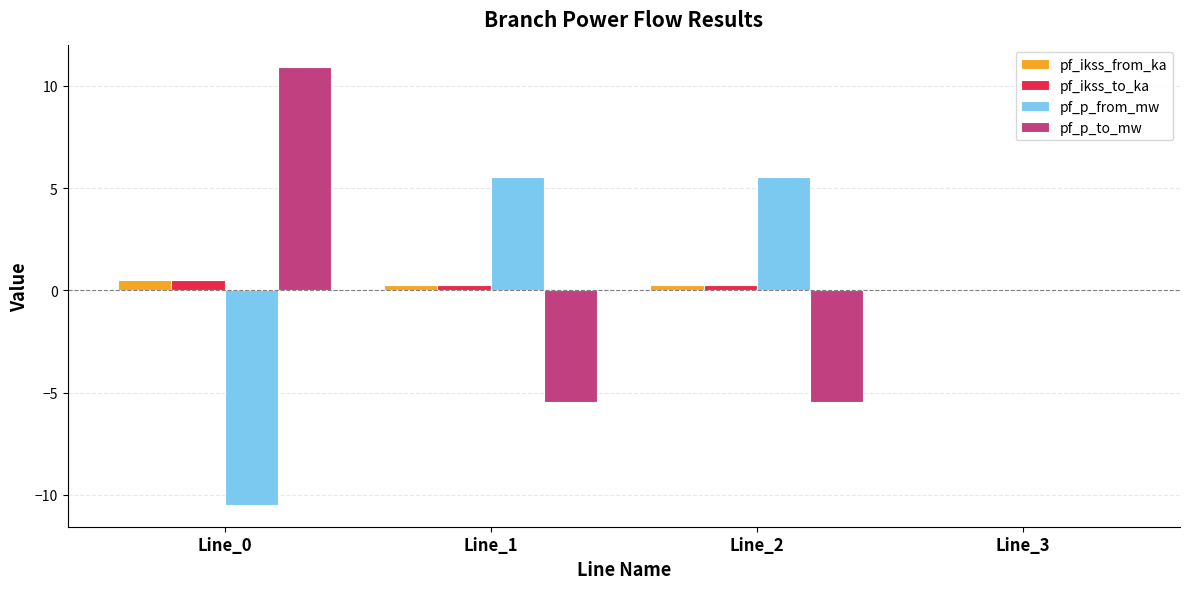

Where does the pf_p_to_mw series first go above 0?

Line_0